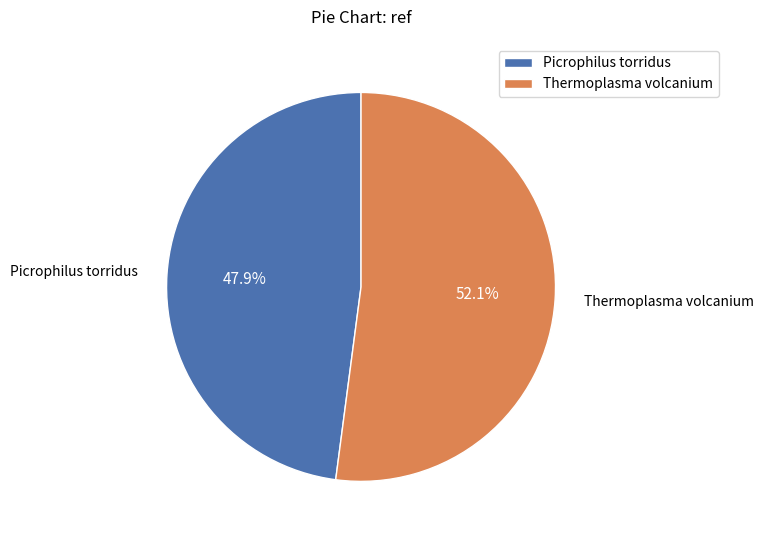

Which category has the smallest portion of the pie?

Picrophilus torridus